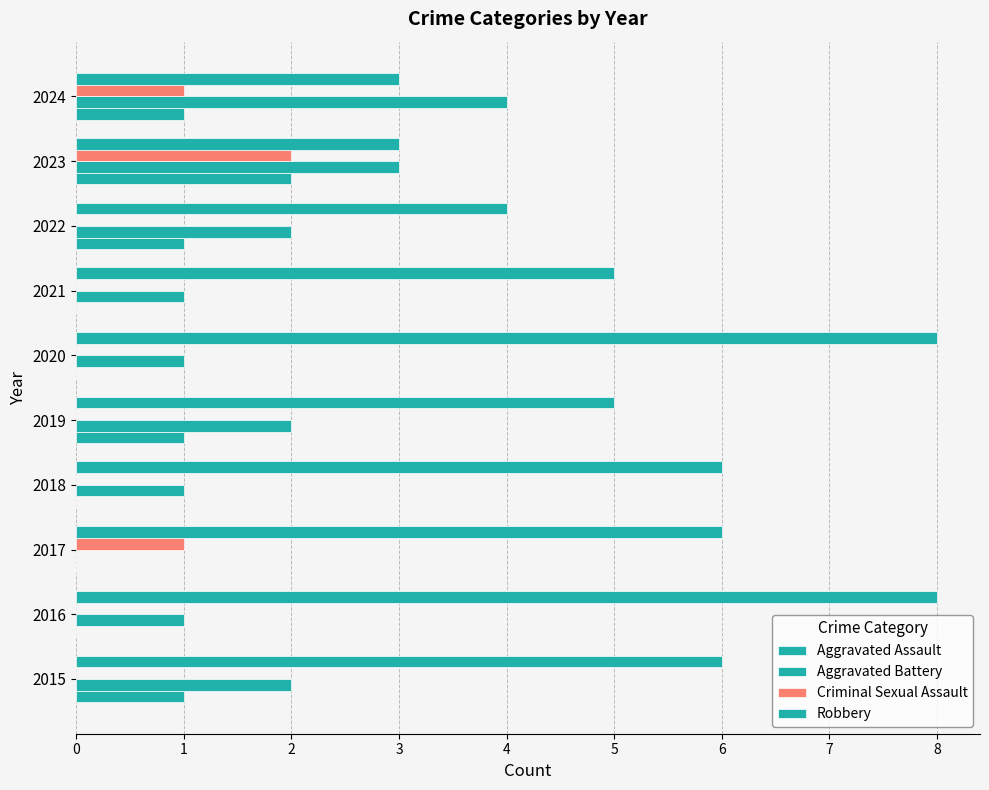

How many distinct data groups are displayed?

4